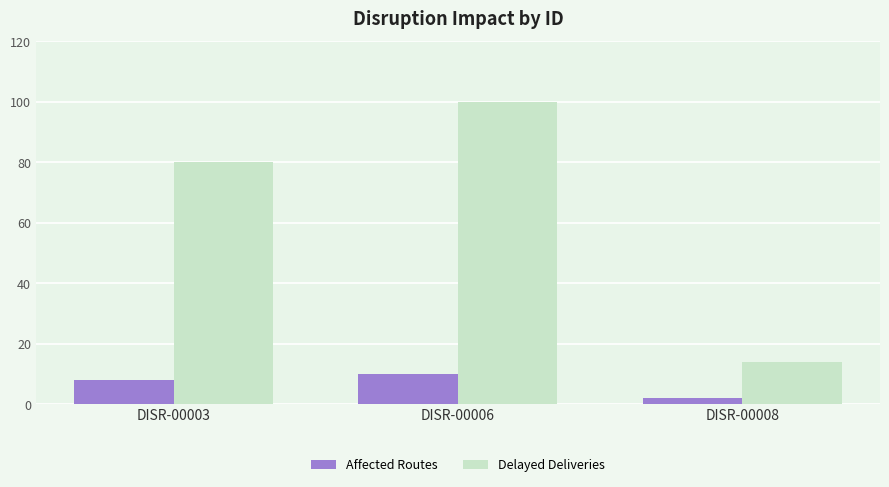

How many bars are there in each group?

2